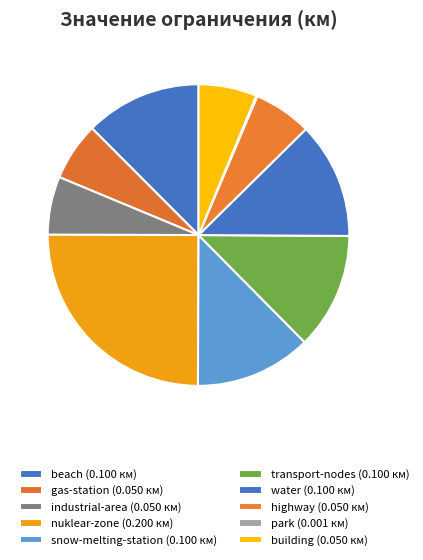

How many segments does this pie chart have?

10